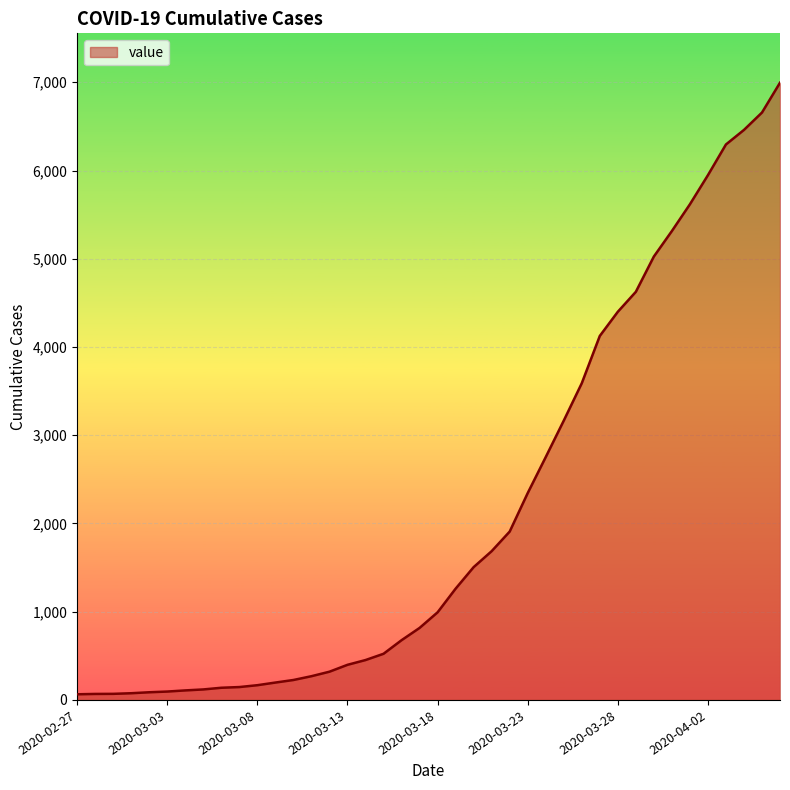

What is the maximum value shown in the chart?

6995